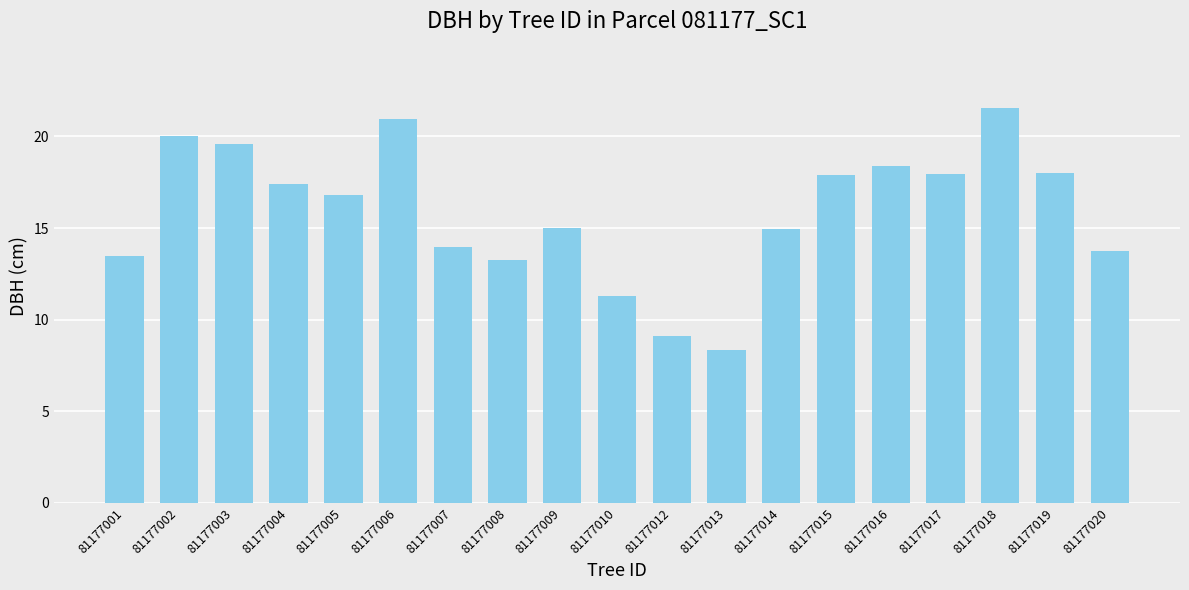

The chart shows a value of 11.3 at 81177010. True or false?

True